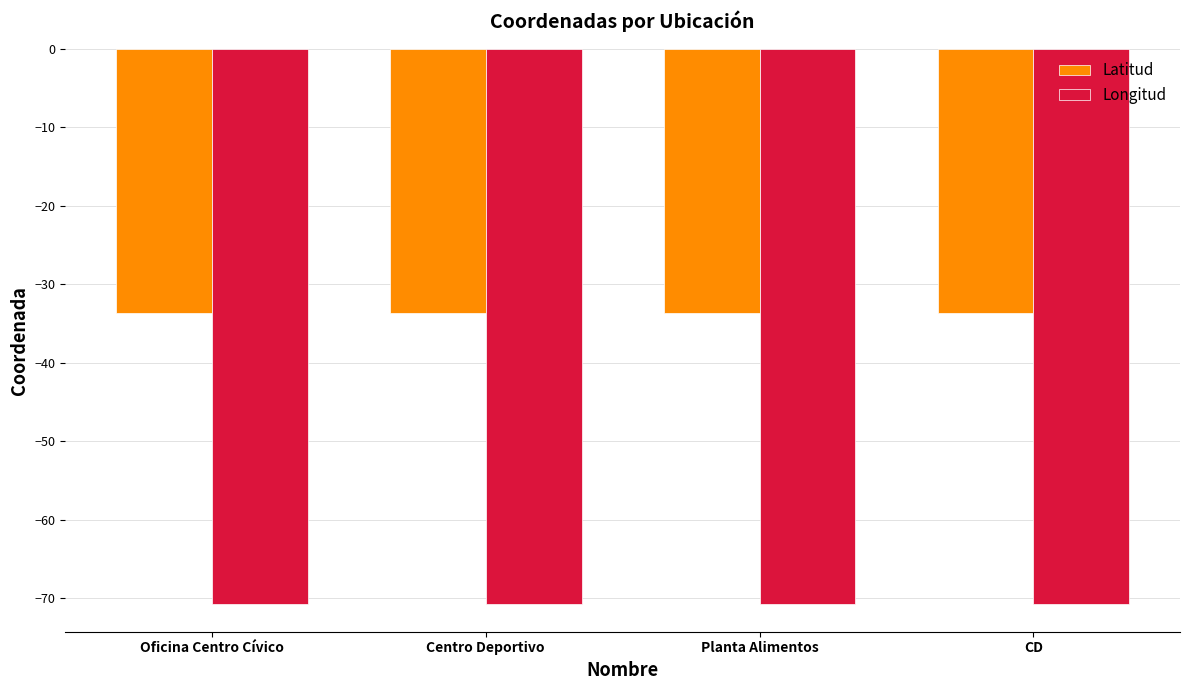

Rank the series by their maximum value, from lowest to highest.

Longitud, Latitud